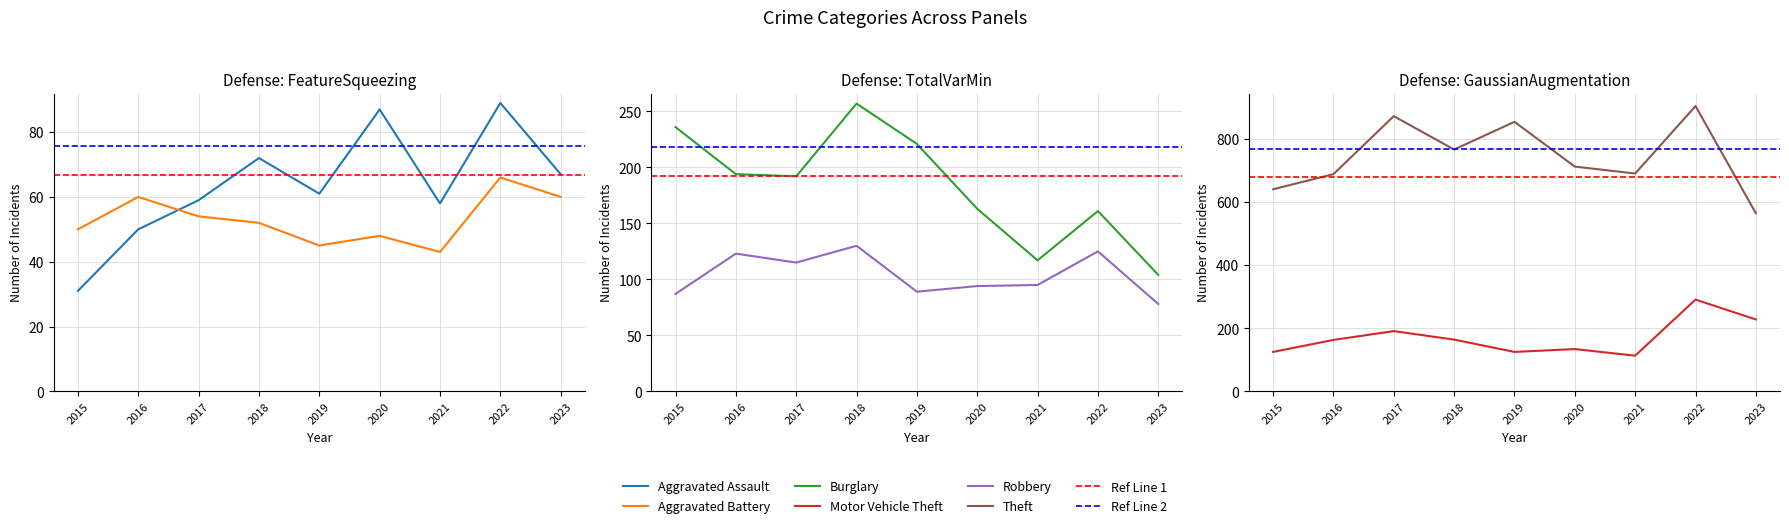

Where does the Motor Vehicle Theft series first go above 163?

2017